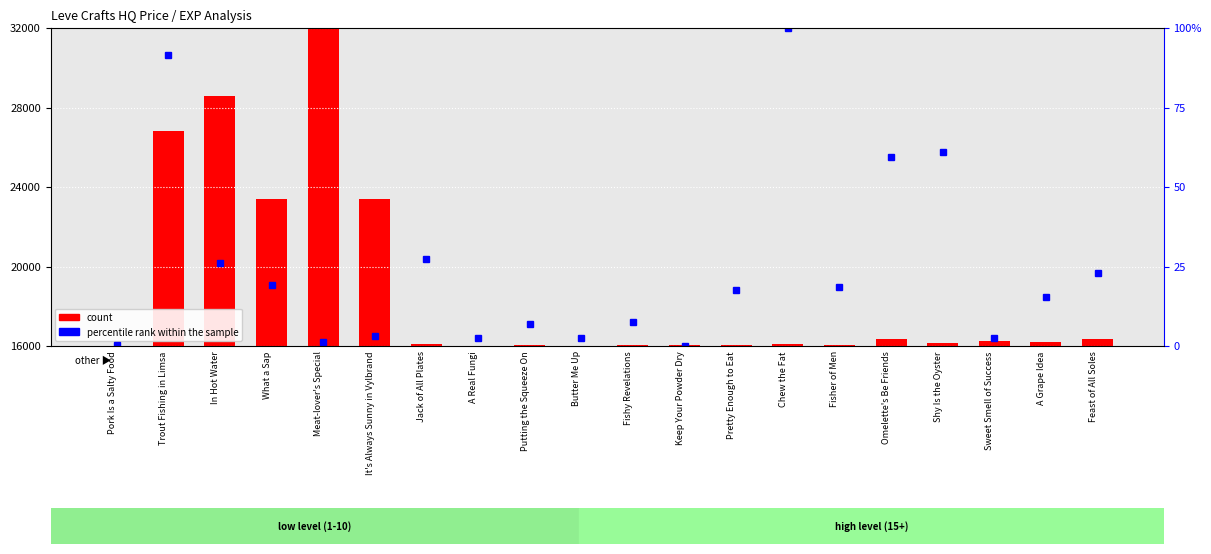

At which category is the sum across all series the highest?

Meat-lover's Special